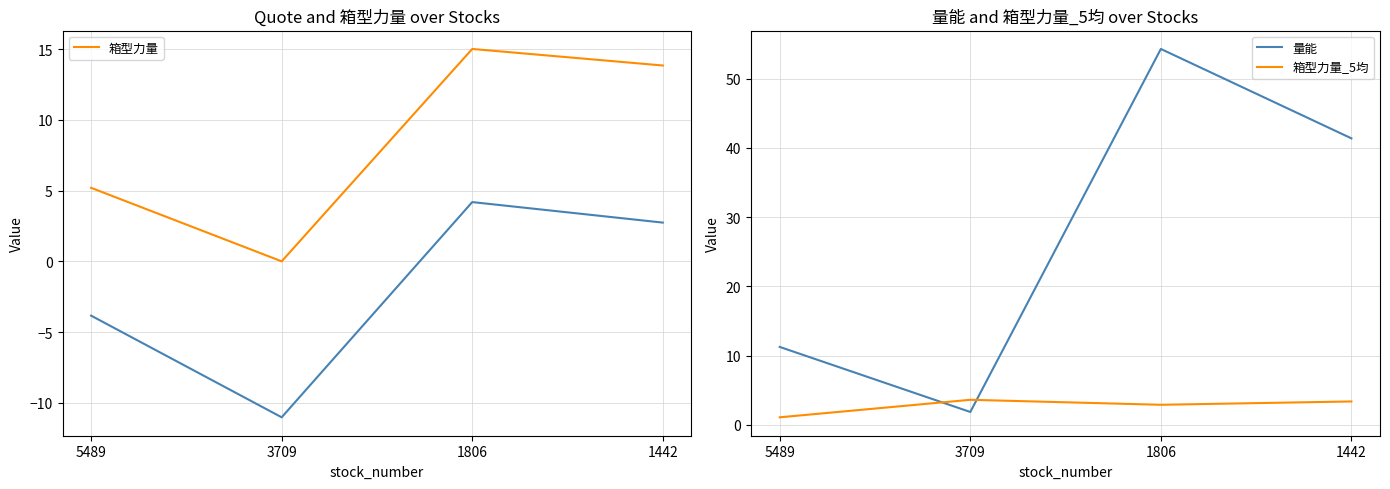

What is the difference between the maximum and minimum values in the 箱型力量 series?

15.0